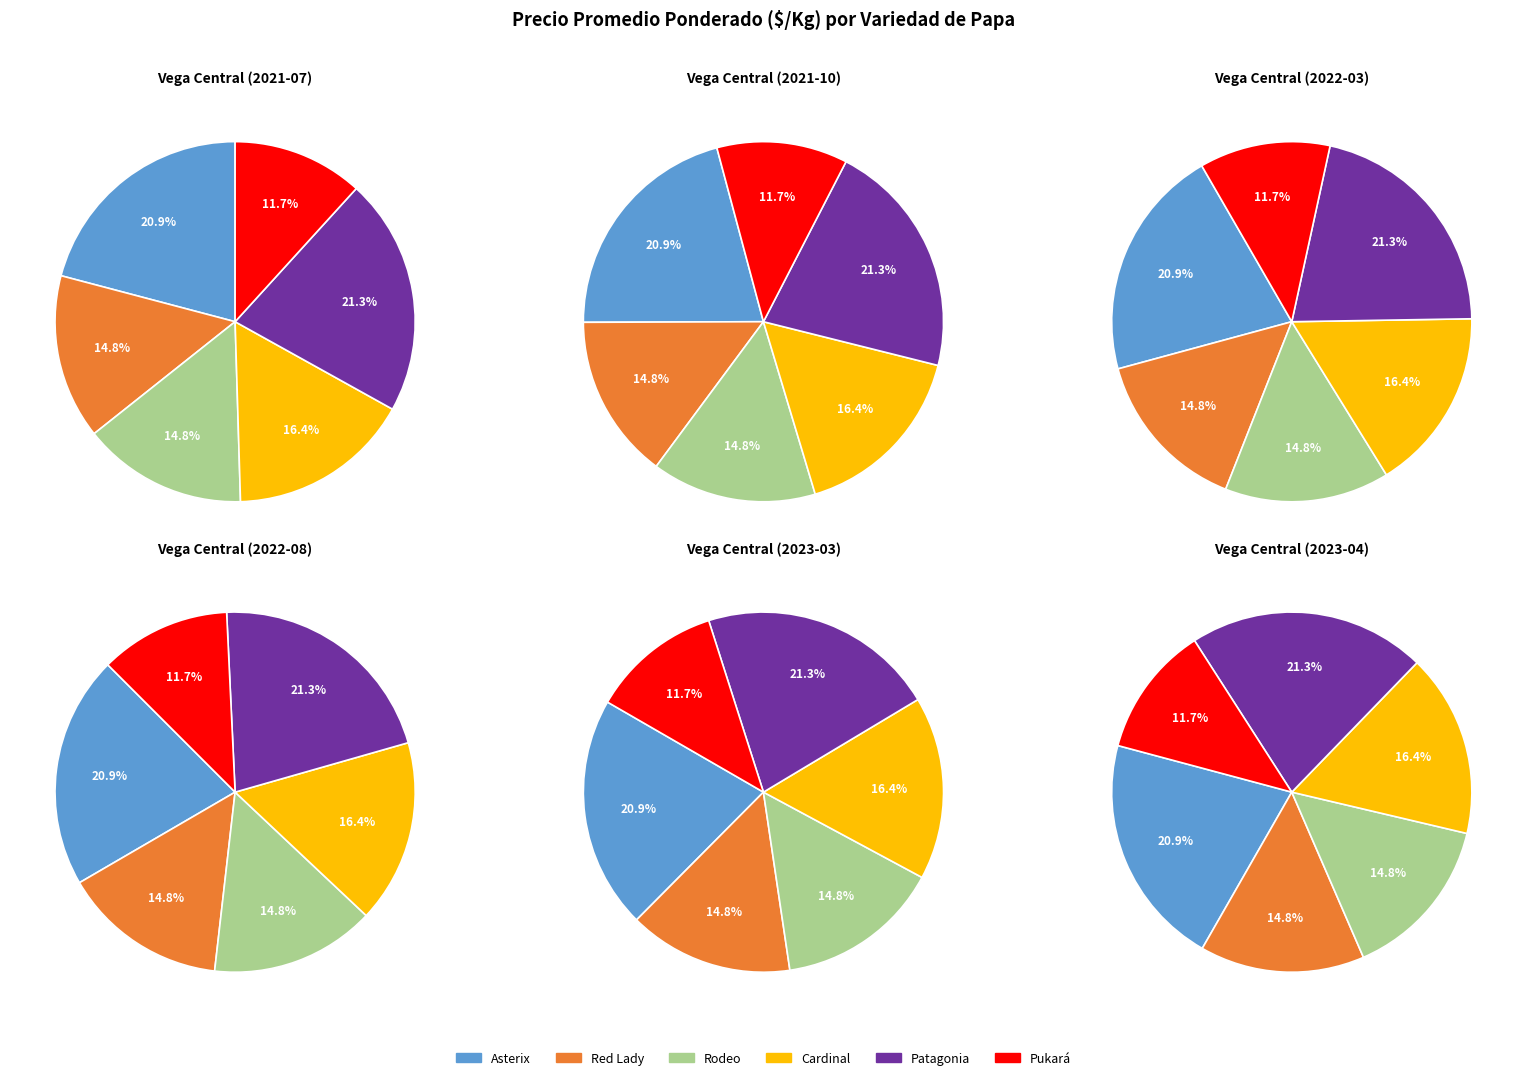

Between Asterix and Rodeo, which is larger?

Asterix